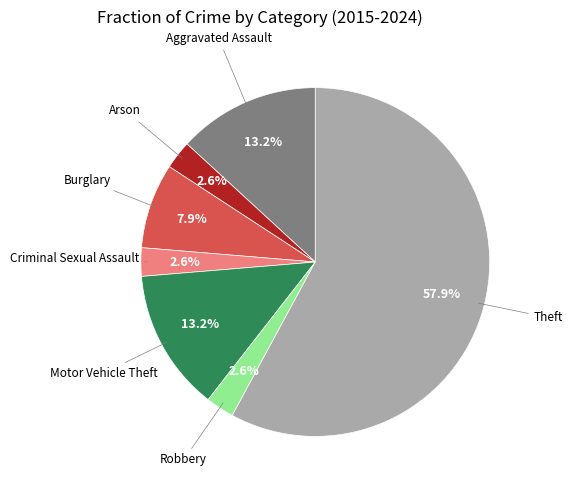

Does any single category account for the majority?

Yes